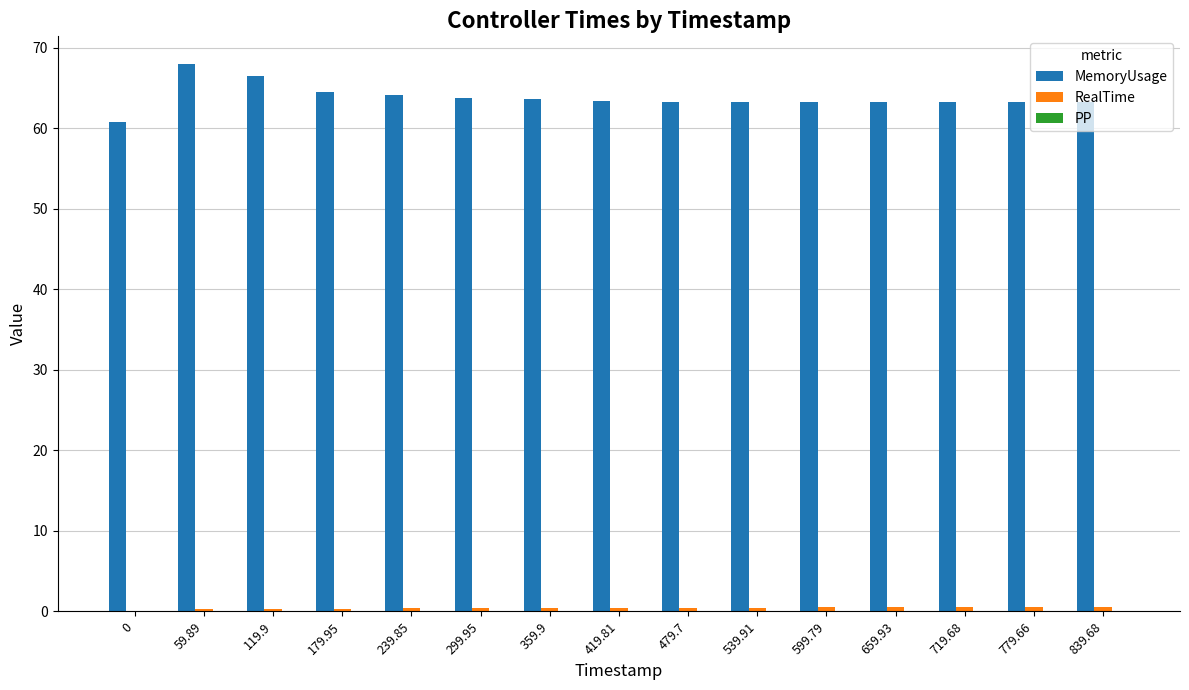

Are the bars grouped side by side (vs. stacked)?

Yes